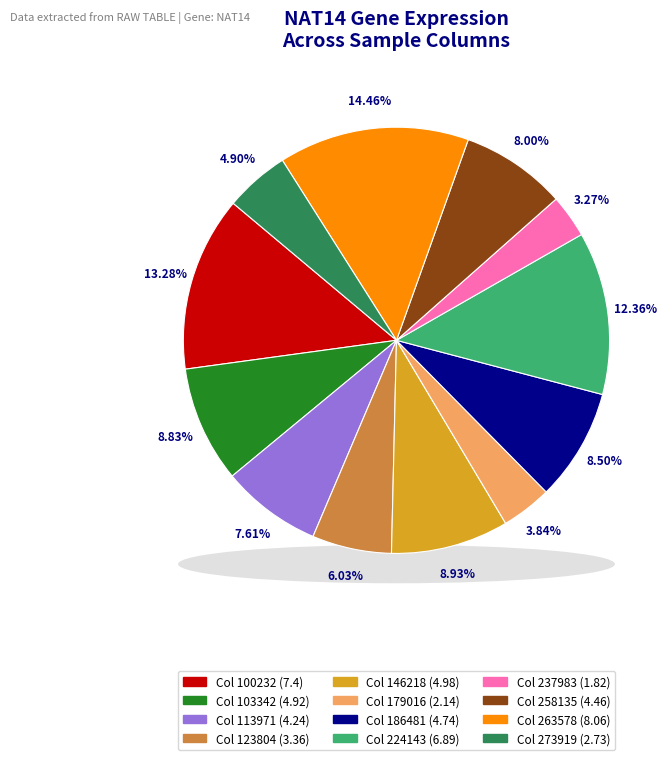

How many slices are in this pie chart?

12